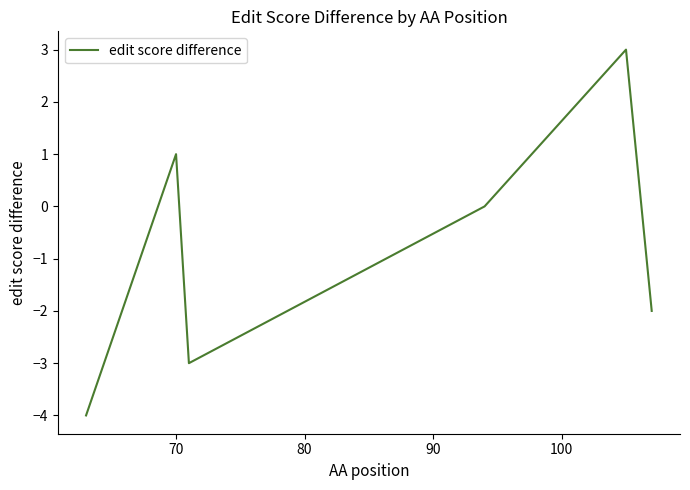

How many series are shown in this chart?

1